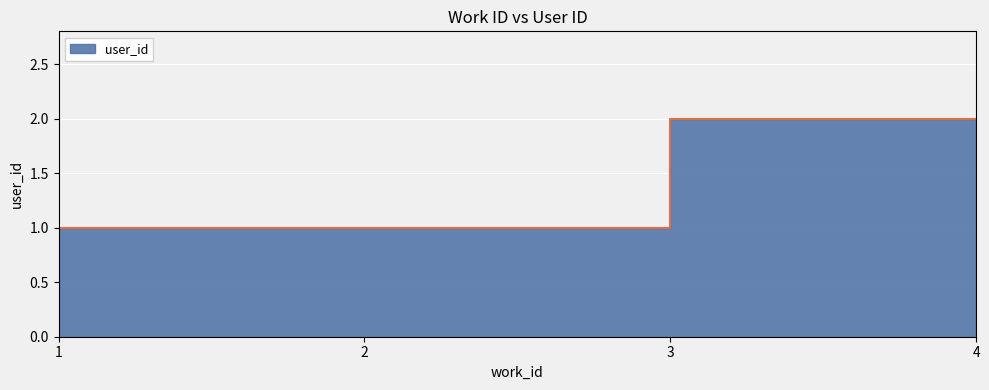

Reading right to left, extract all data points from this chart.

4=2	3=2	2=1	1=1